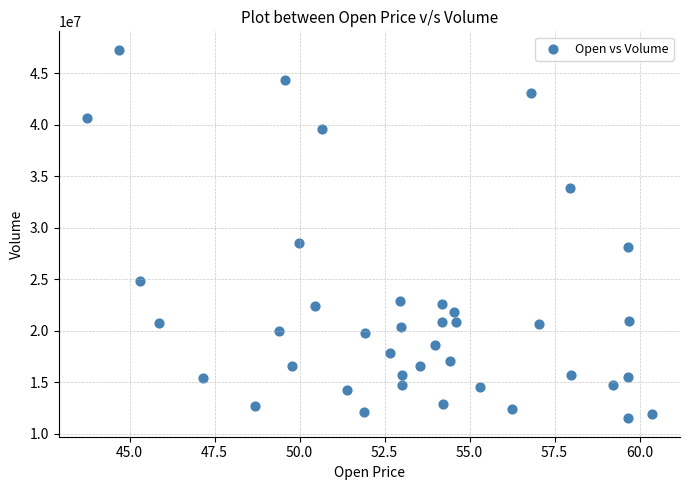

What is the range of Y values (max minus min)?

35780100